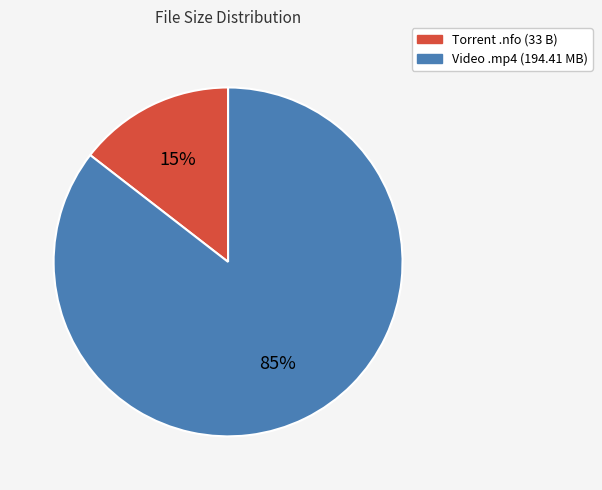

Is the sum of Video .mp4 (194.41 MB) and Torrent .nfo (33 B) greater than half?

Yes